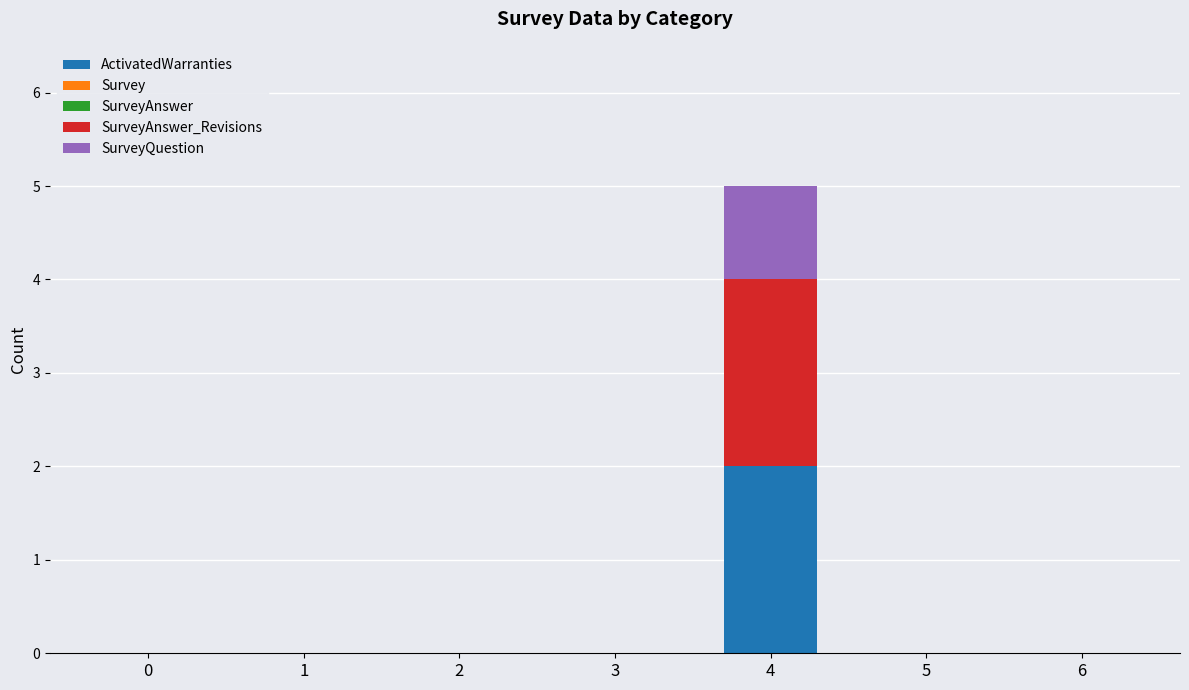

Is it true that ActivatedWarranties equals 0 at 0?

True